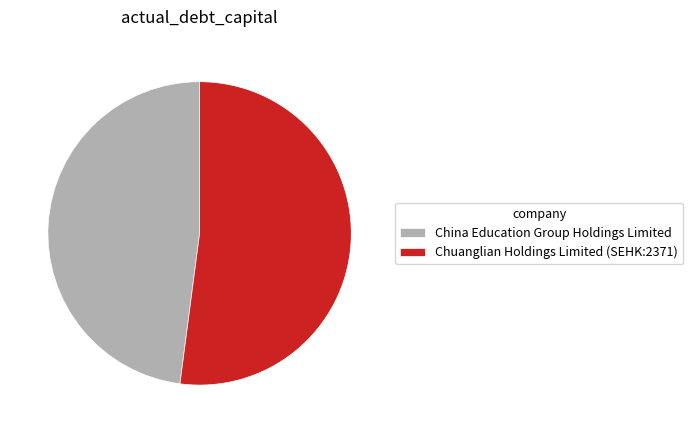

Rank the categories by value from lowest to highest.

China Education Group Holdings Limited, Chuanglian Holdings Limited (SEHK:2371)